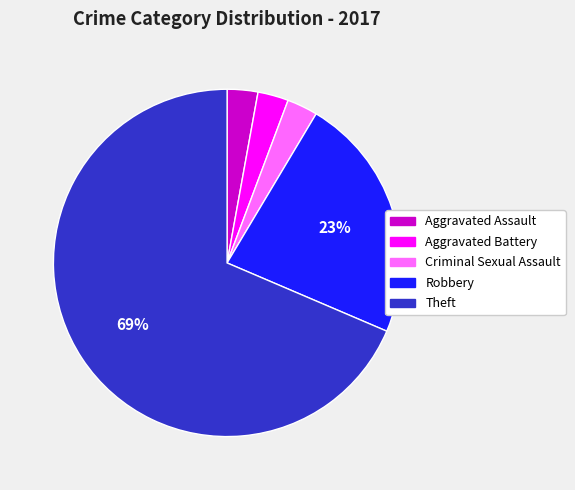

To the nearest percent, what portion does Robbery represent?

23%